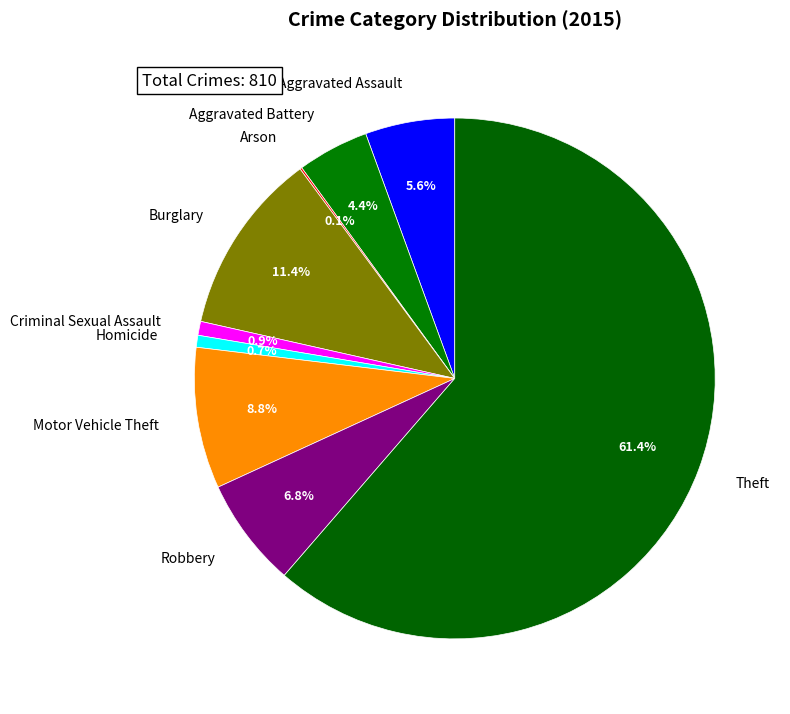

Between Homicide and Aggravated Assault, which is larger?

Aggravated Assault